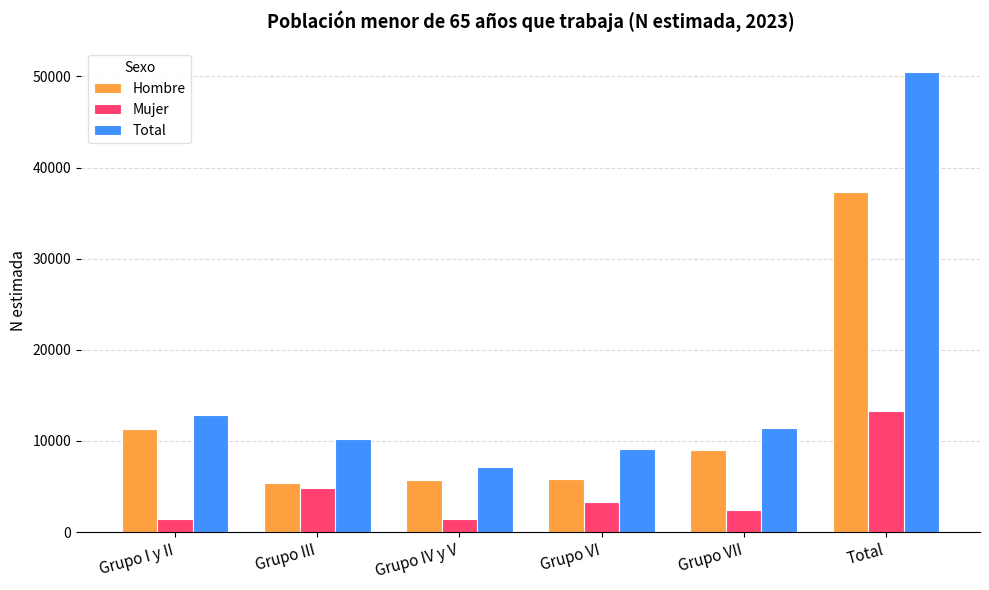

At which label does Total first exceed 11393?

Grupo I y II